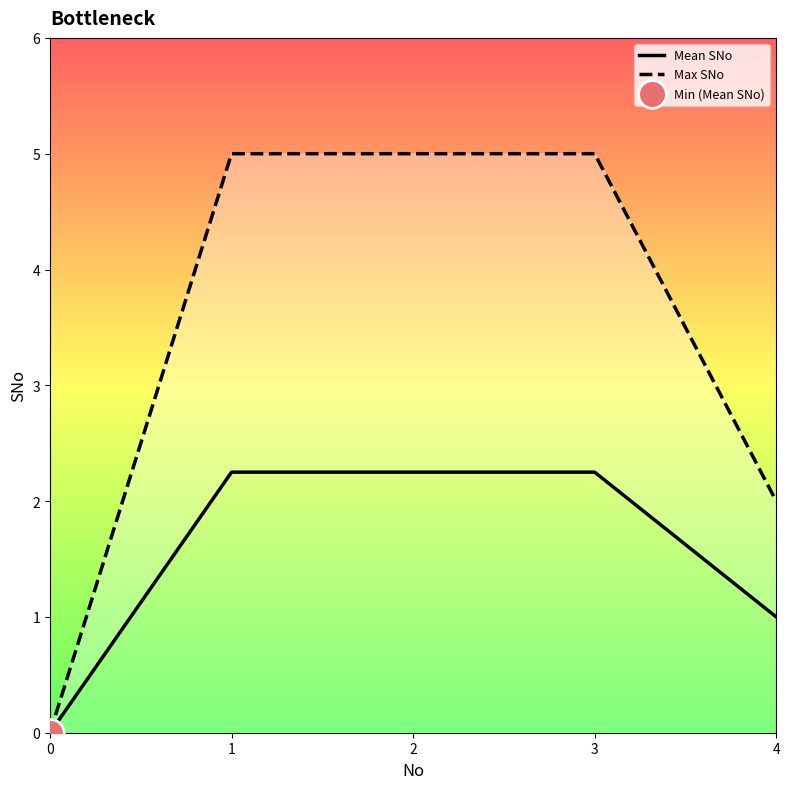

What is the total value across all series at 1?

7.2